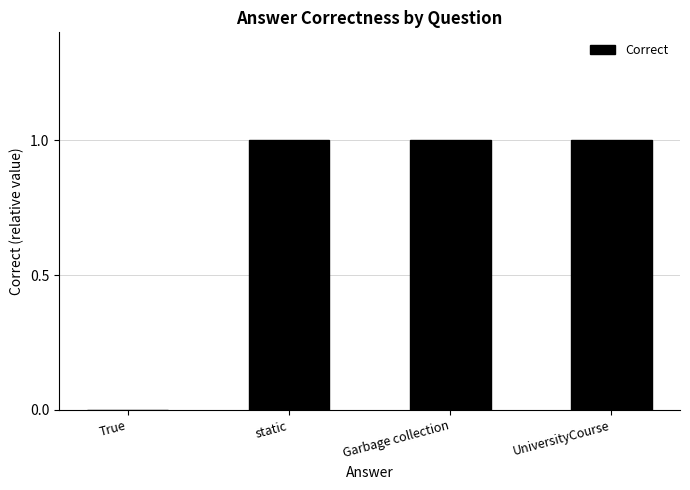

How many values are between 1 and 2?

3